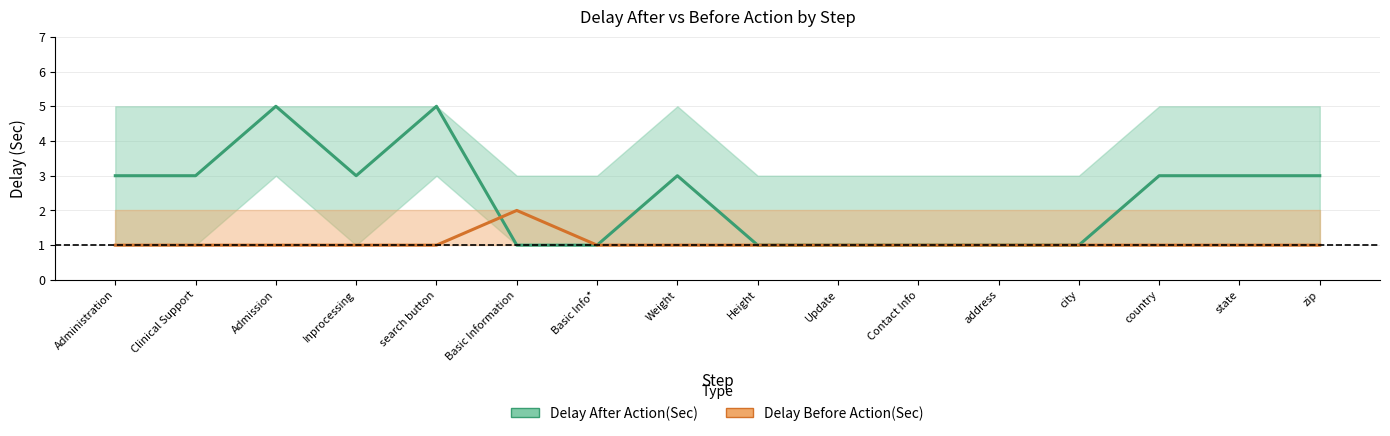

Which label corresponds to the smallest value in the chart?

Basic Information